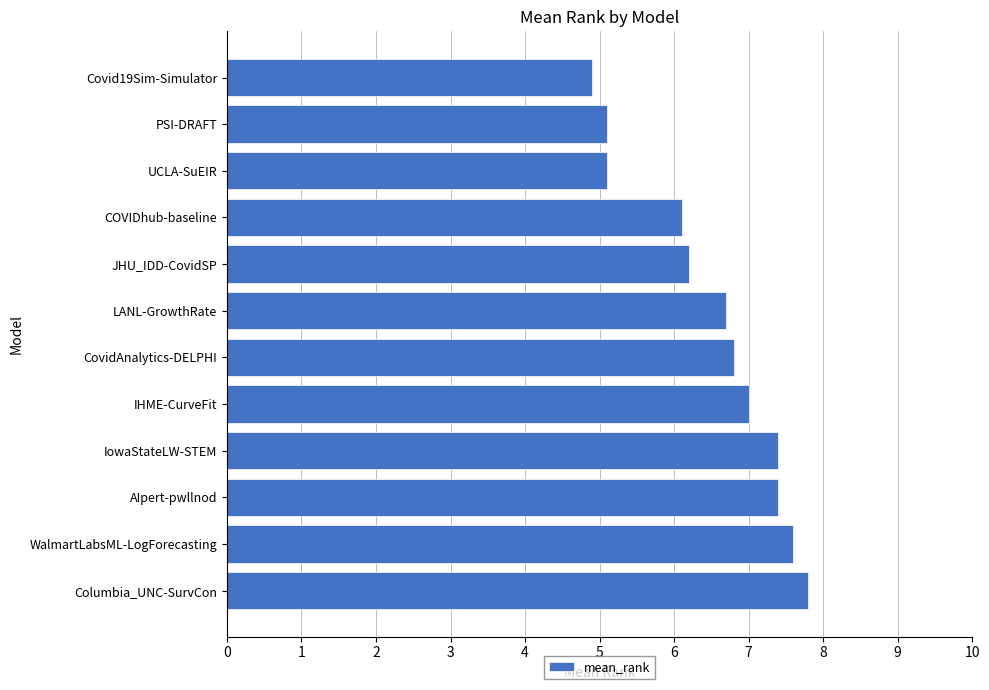

How many data points are above 6?

9